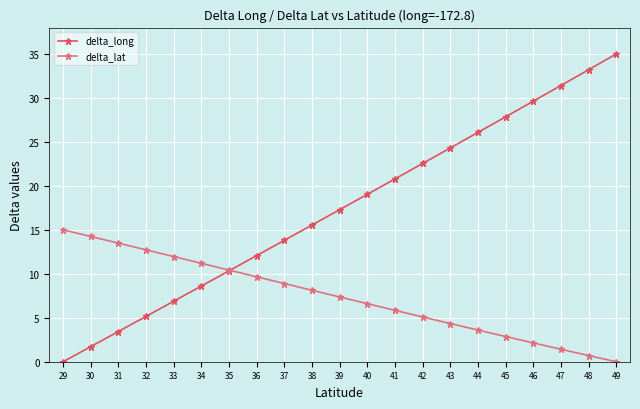

Rank the series by their maximum value, from highest to lowest.

delta_long, delta_lat